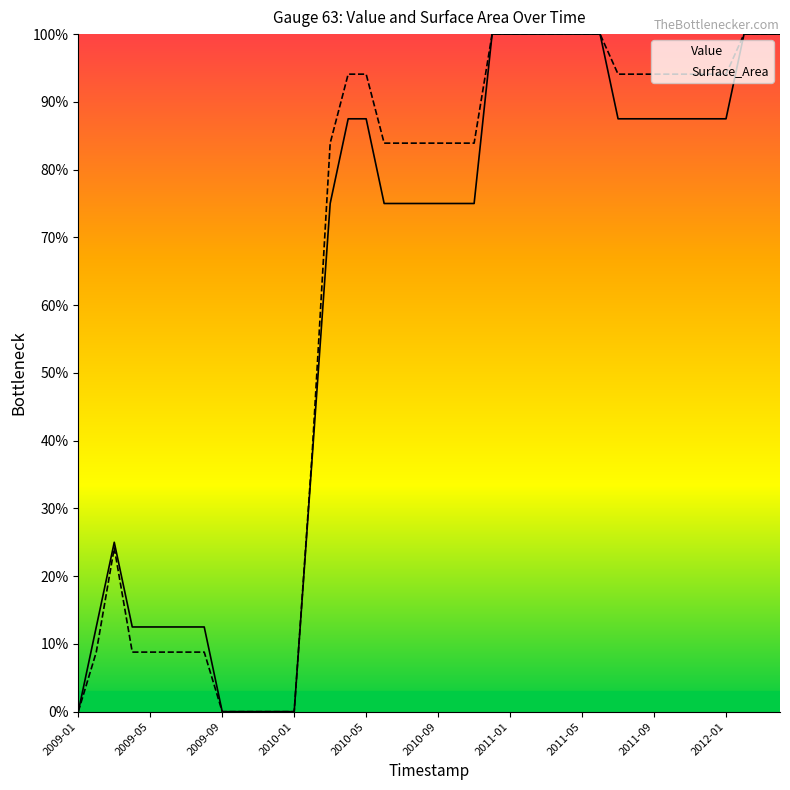

What is the value of the Surface_Area point at the 19th from the left?

83.9